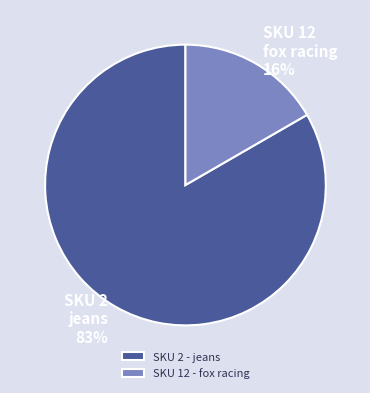

The 12 slice represents 17% of the pie. True or false?

True